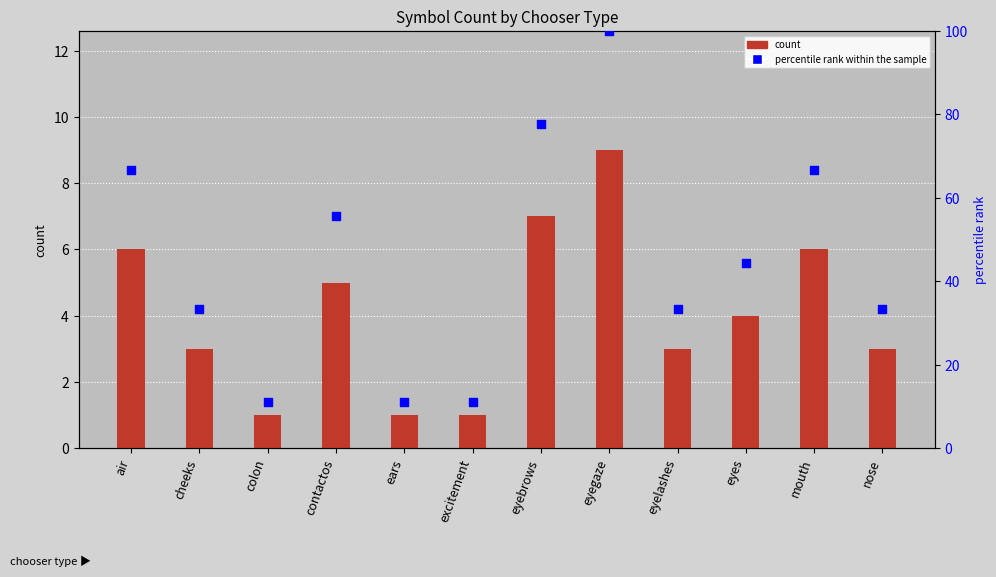

Which series reaches the minimum Y coordinate?

count